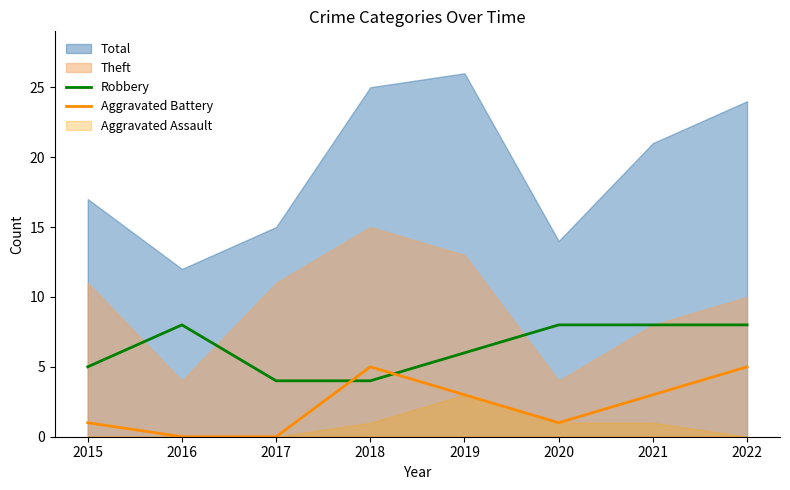

At which label is Aggravated Battery closest to 2?

2015